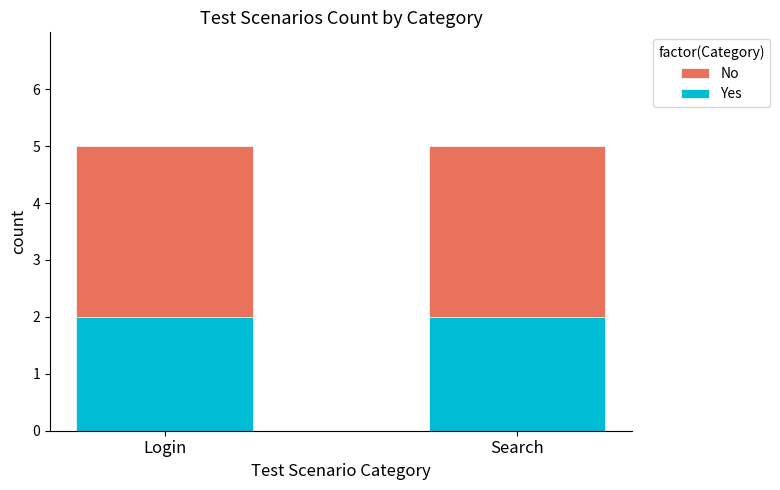

What is the value of the No bar at the 1st from the left?

5